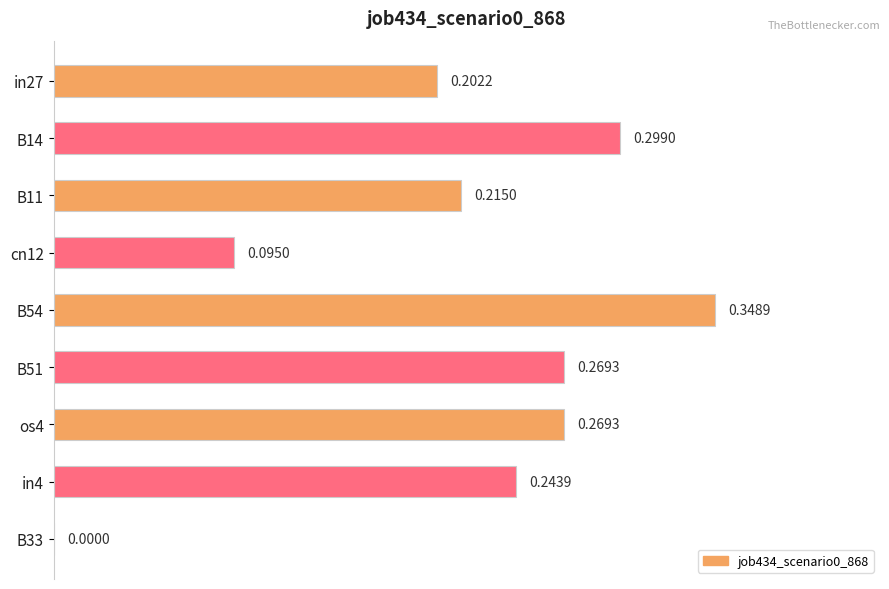

What is the sum of the values at B51 and cn12?

0.4